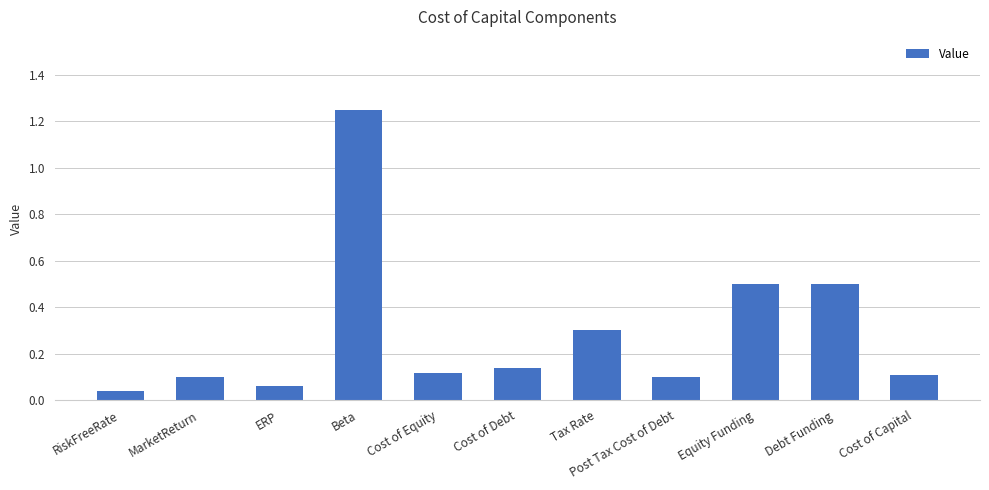

What is the value of the 10th bar from the left?

0.5